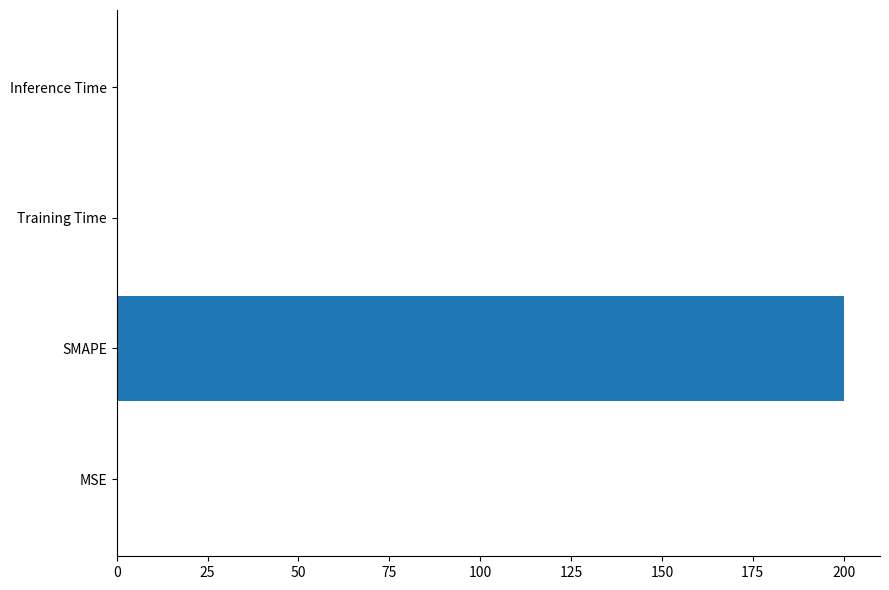

What is the sum of all values?

200.0